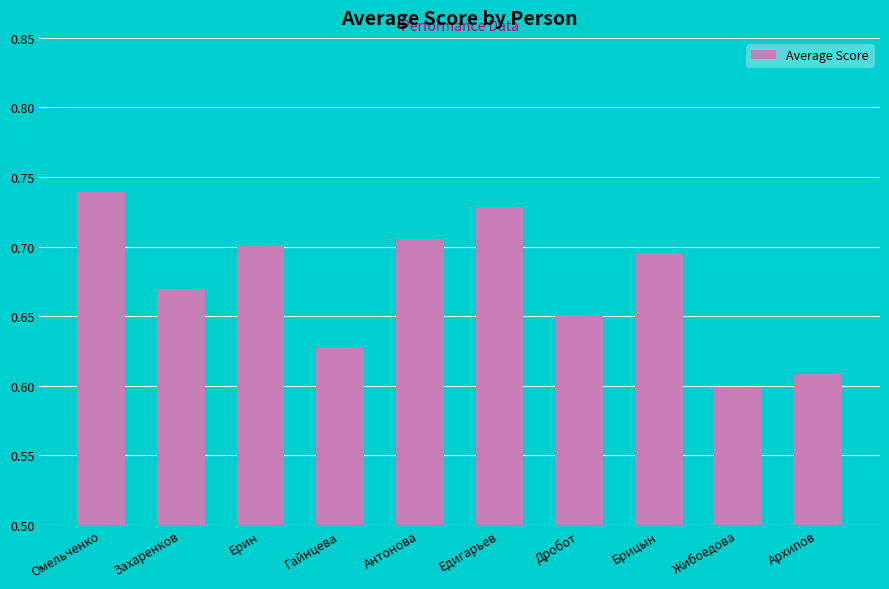

Which category has the highest value across all series?

Омельченко